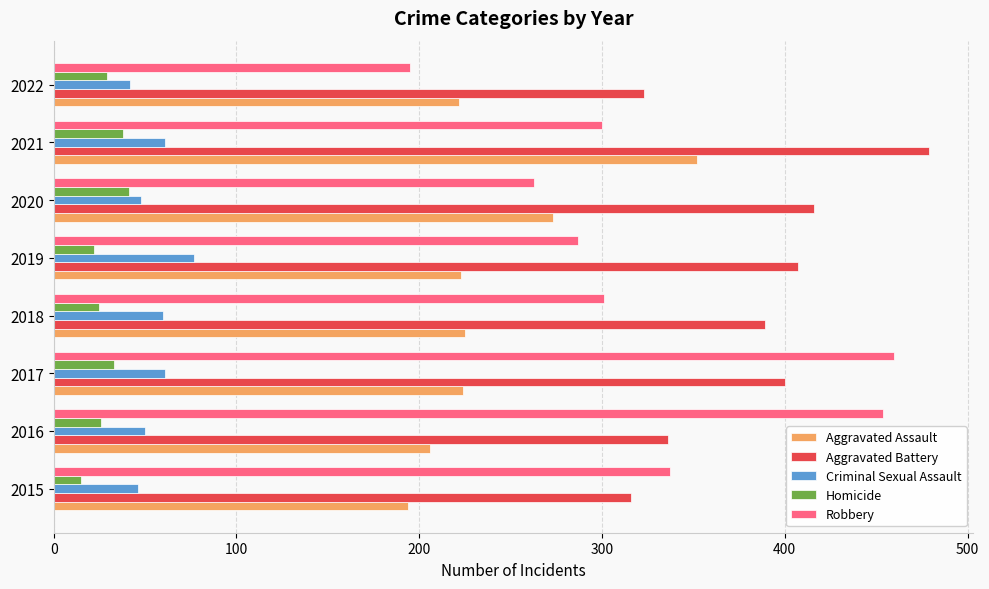

At which category is the sum across all series the highest?

2021